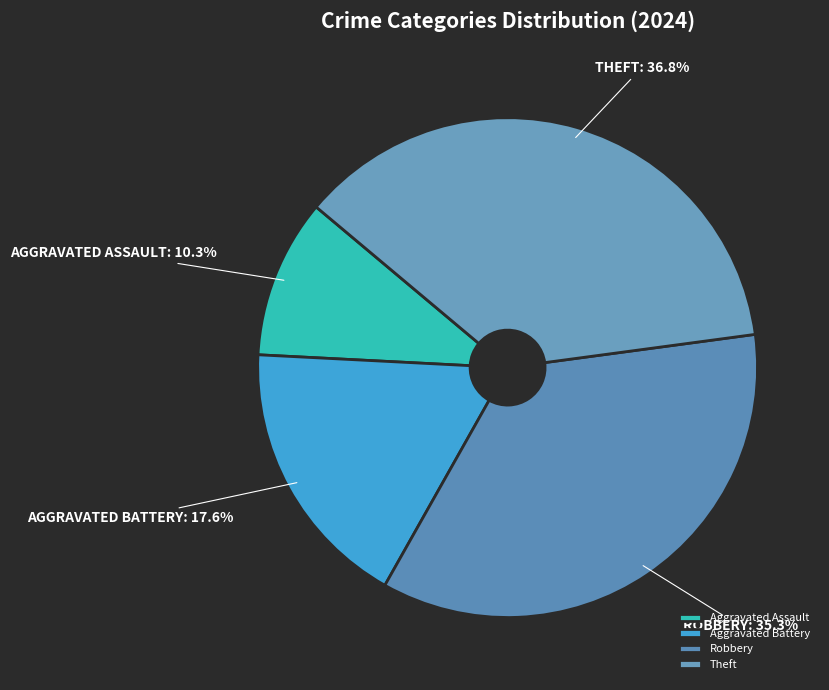

Approximately how many times larger is the value at Aggravated Battery compared to Aggravated Assault?

1.7